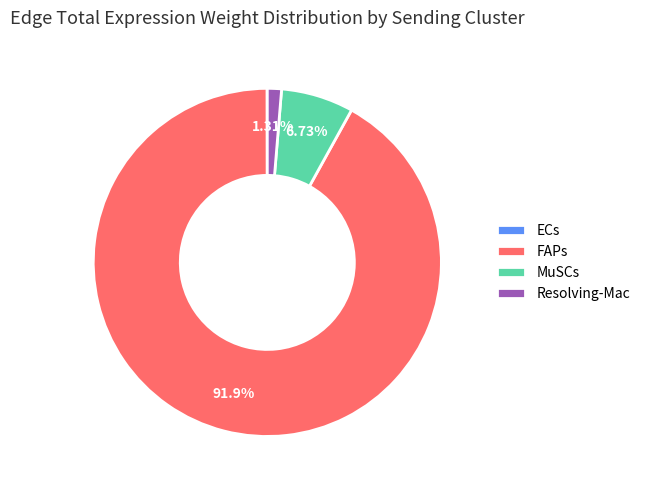

Does MuSCs represent more than half of the total?

No